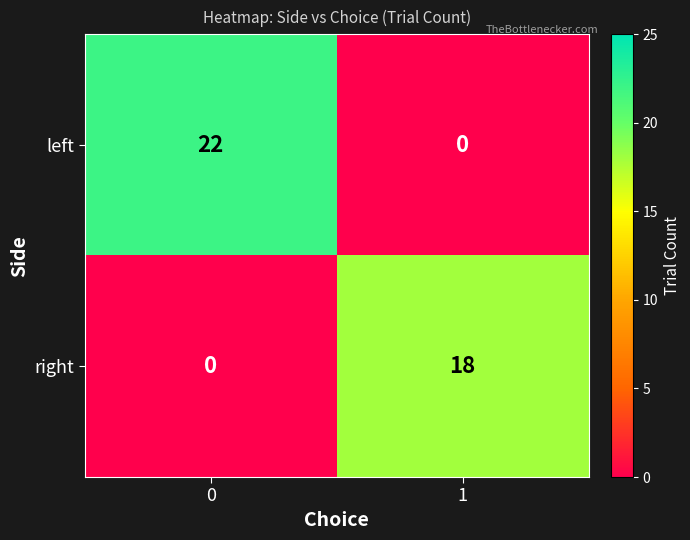

True or false: left has a value of 22 at 0.

True